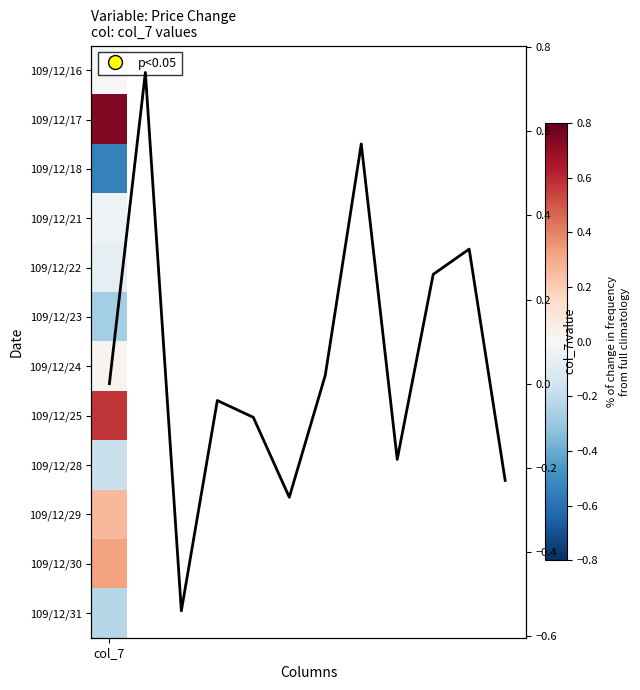

How many values exceed 0?

5